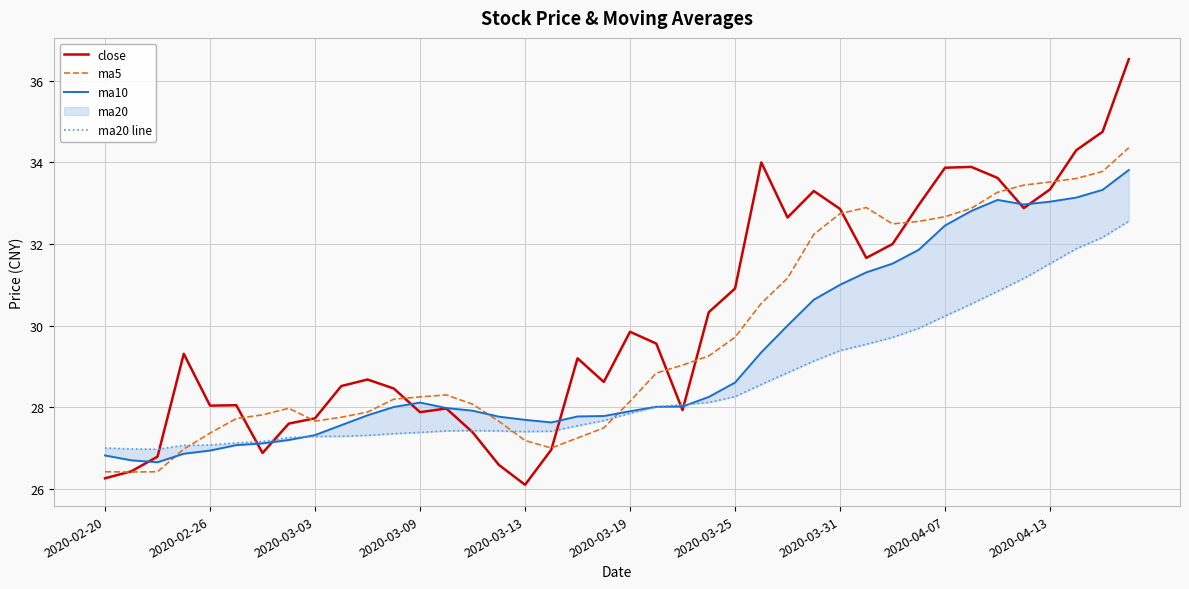

What is the spread (max minus min) of values at 39?

4.0